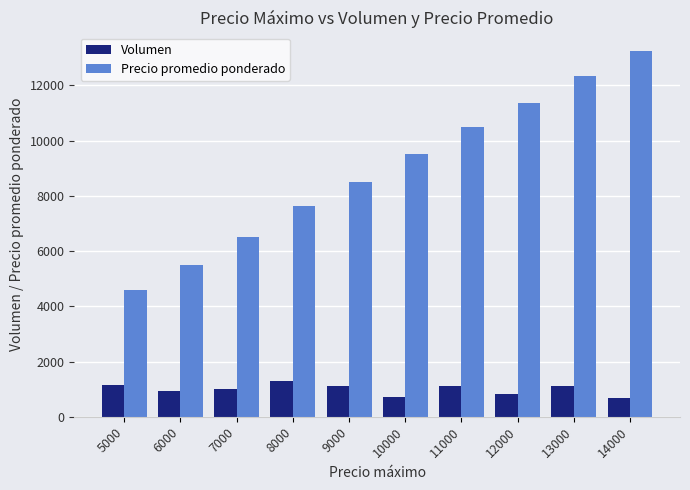

How many data points in Precio promedio ponderado are less than 9500?

5